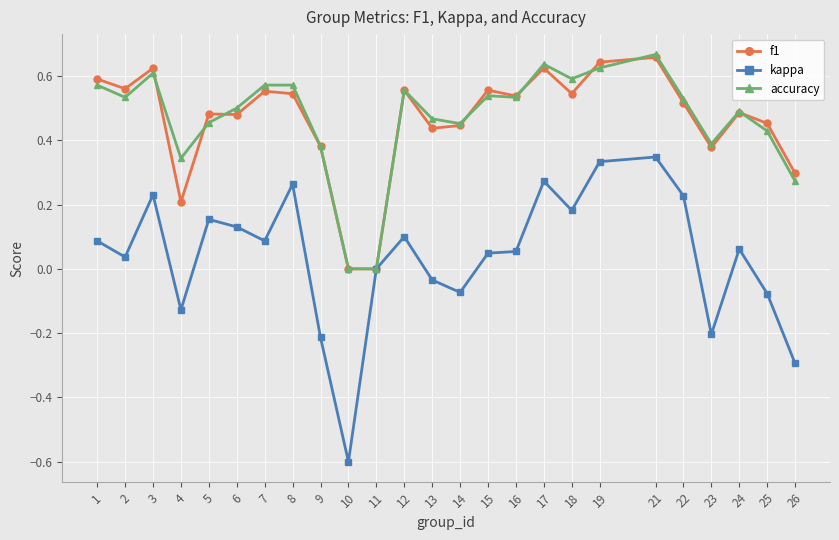

How many lines are shown in the chart?

3